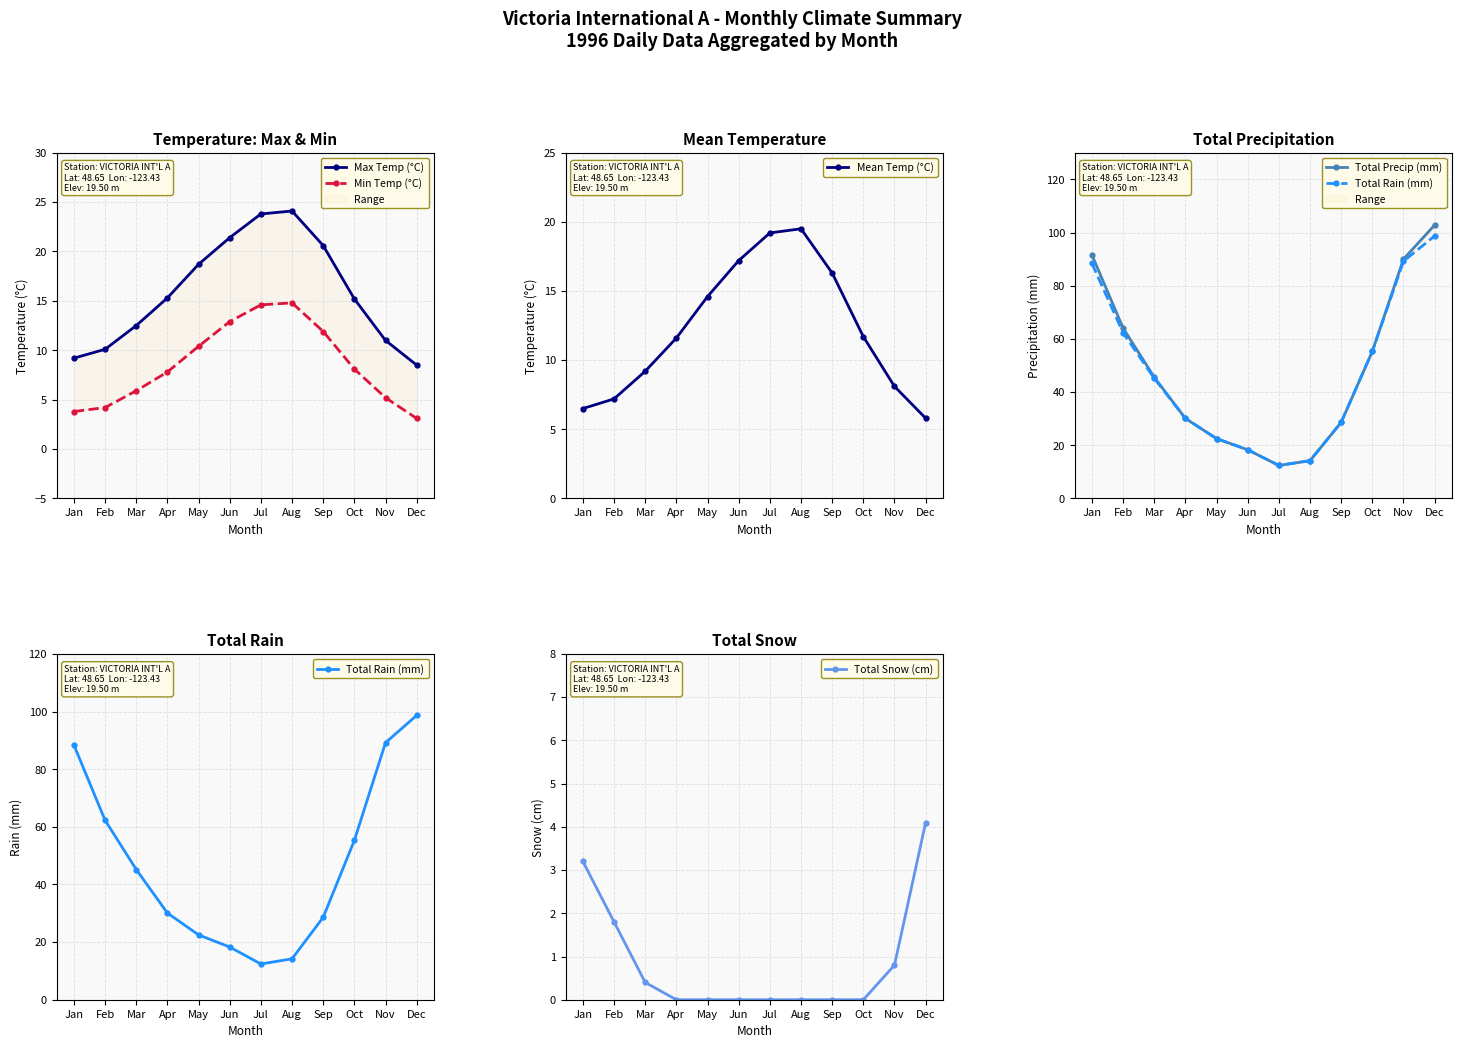

True or false: Total Precip (mm) has a value of 90.0 at Nov.

True